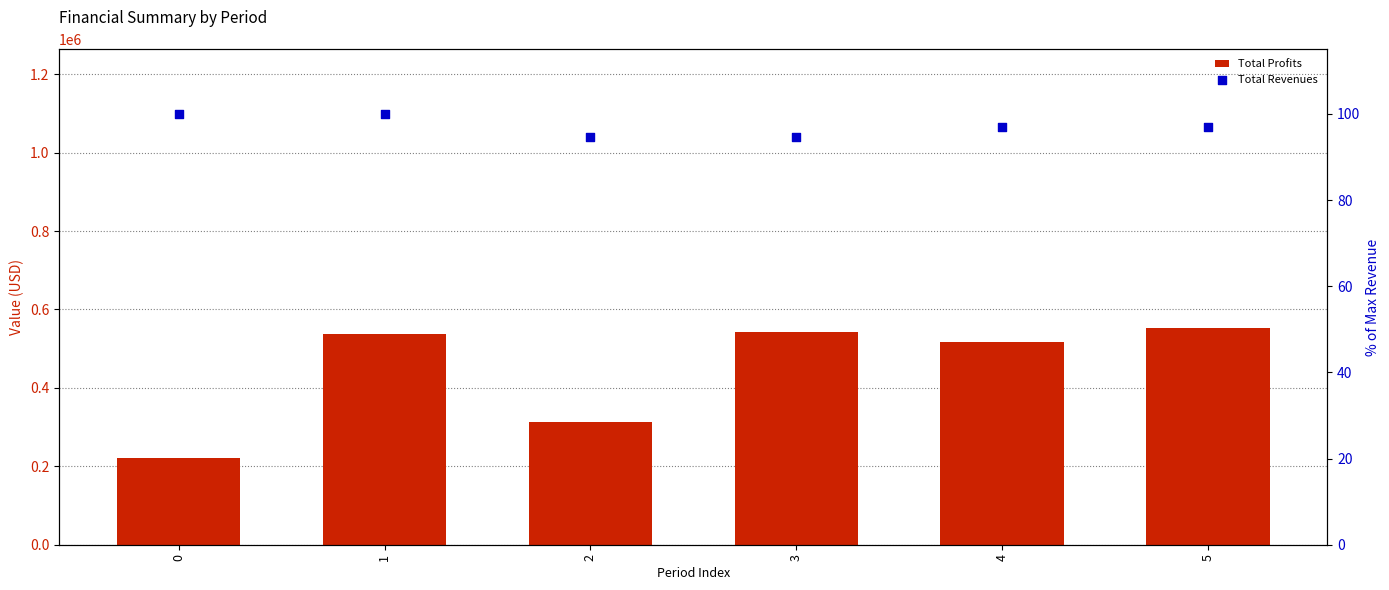

Which series reaches the minimum Y coordinate?

Total Revenues